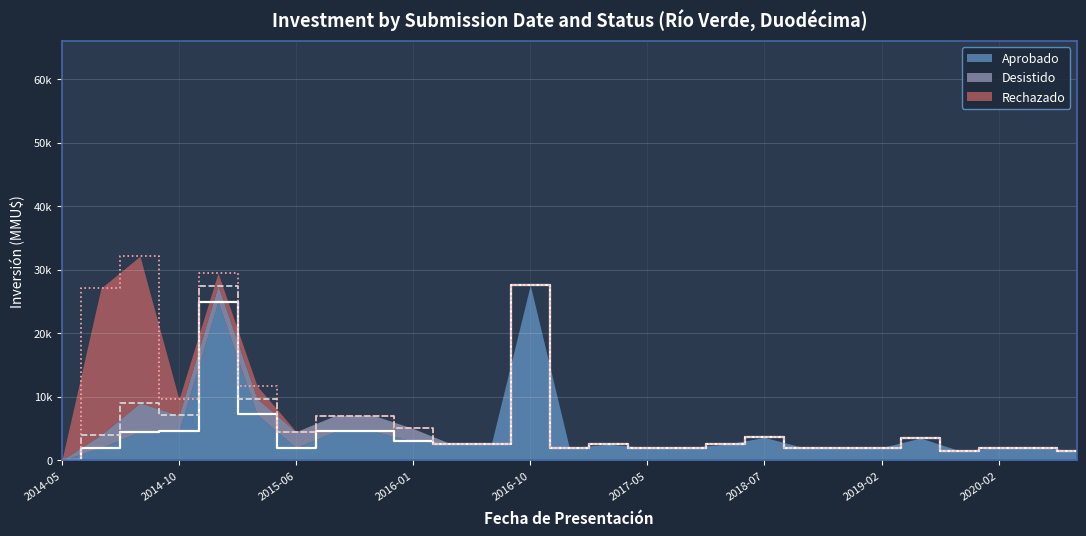

What is the difference between the maximum and second lowest values in the Aprobado series?

26100